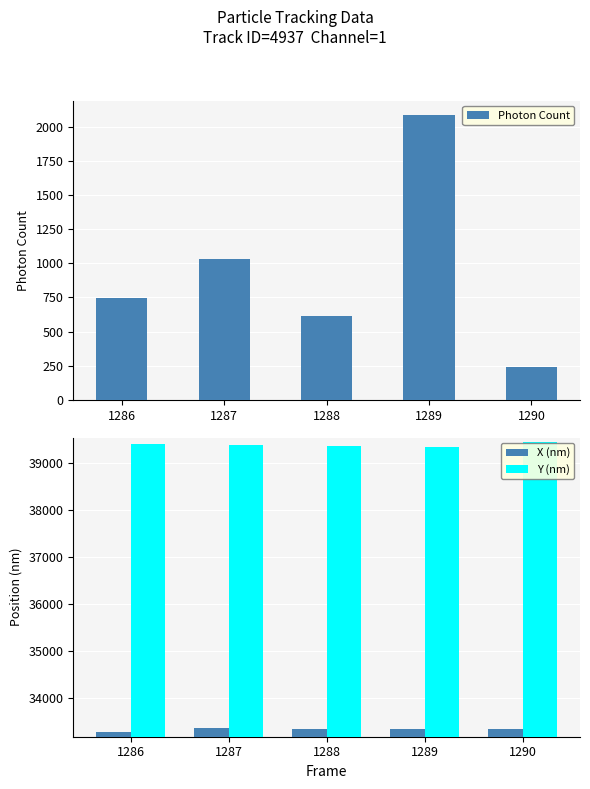

Is it true that X (nm) equals 33343.8 at 1289?

True